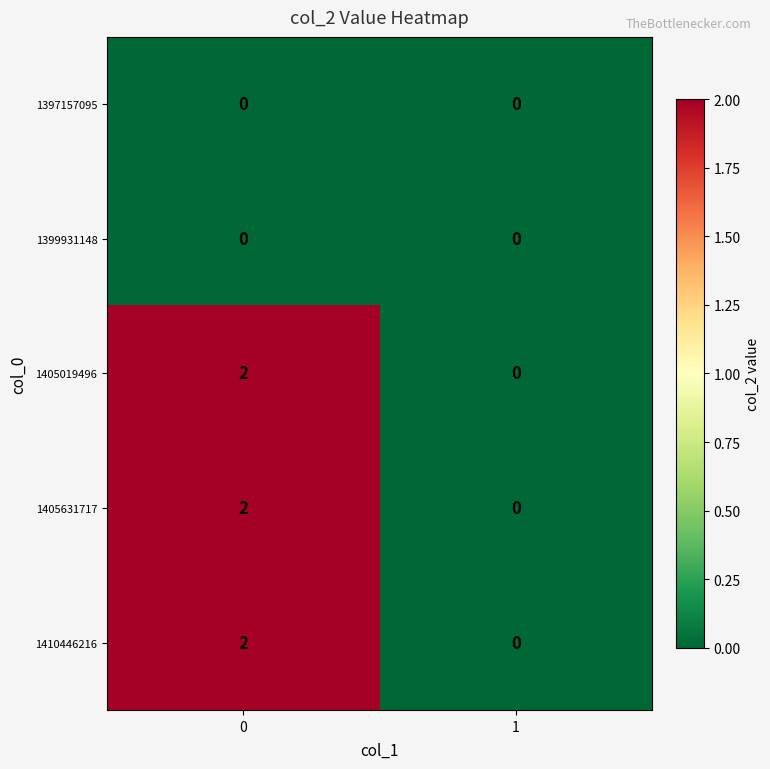

Is the value of 1405019496 at 0 greater than the value of 1399931148 at 1?

Yes